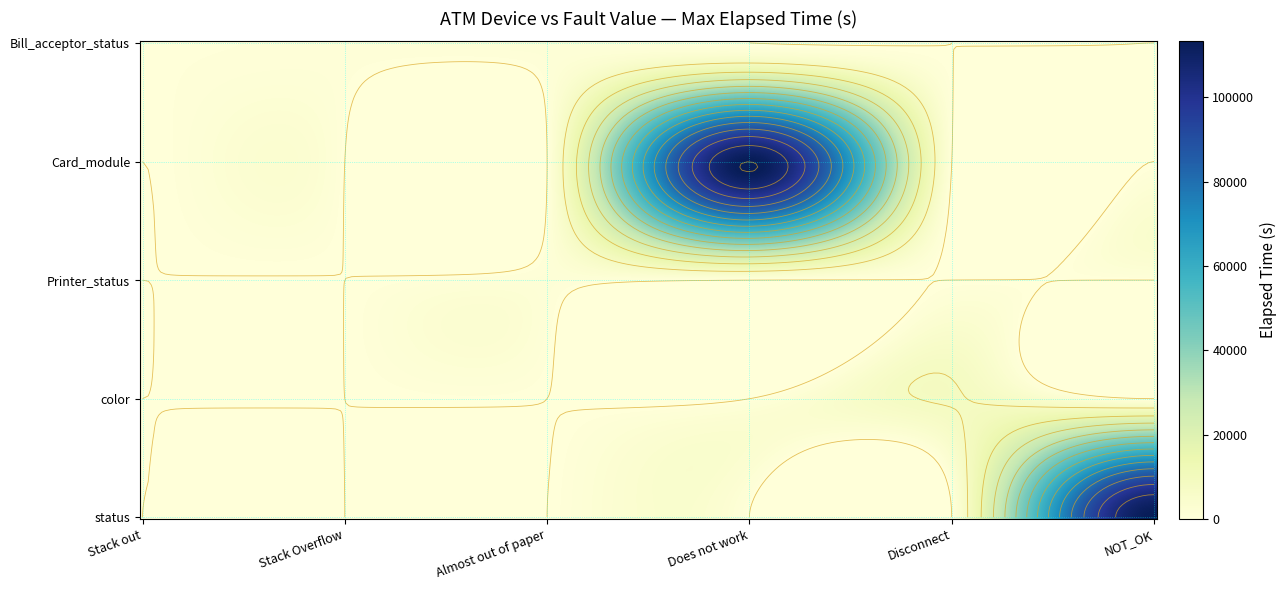

How many values in Printer_status are above zero?

1